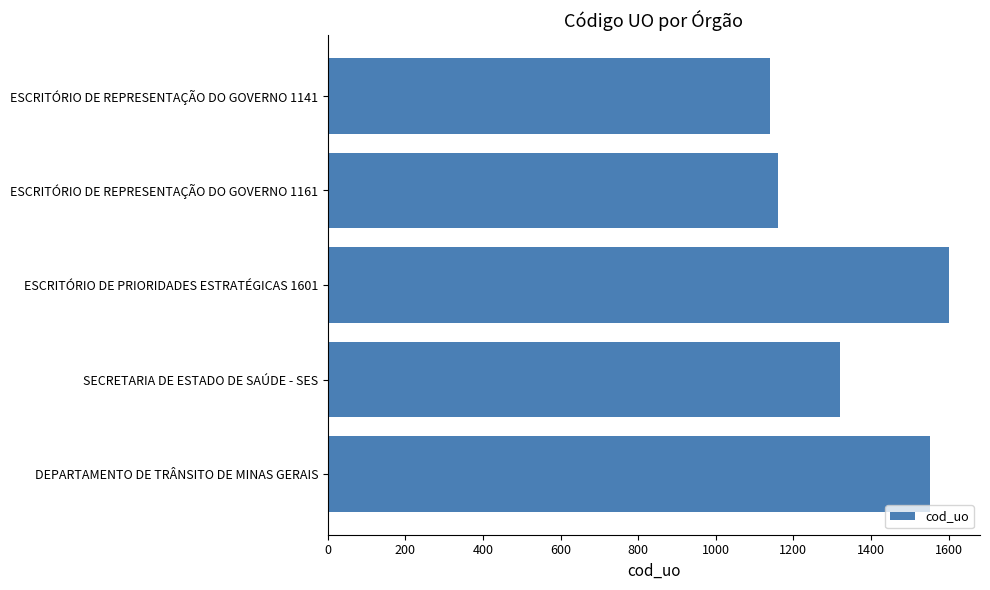

Reading bottom to top, list all the values displayed in this chart.

1551	1320	1601	1161	1141